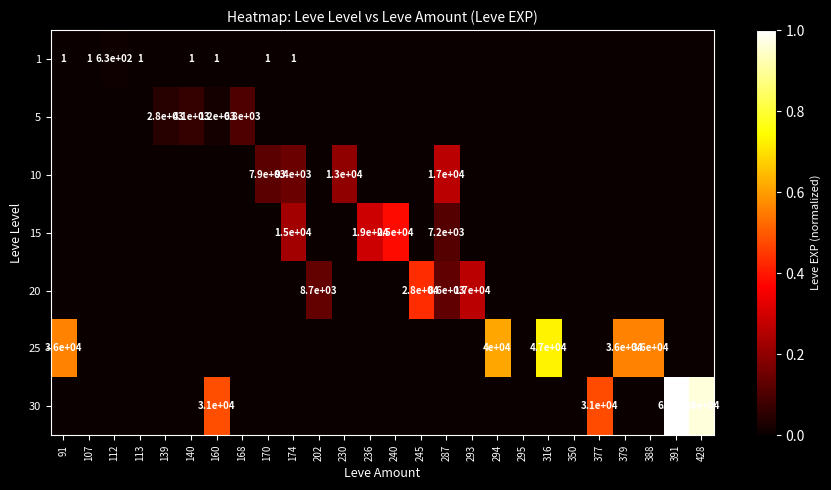

True or false: 20 has a value of 45593 at 245.

False